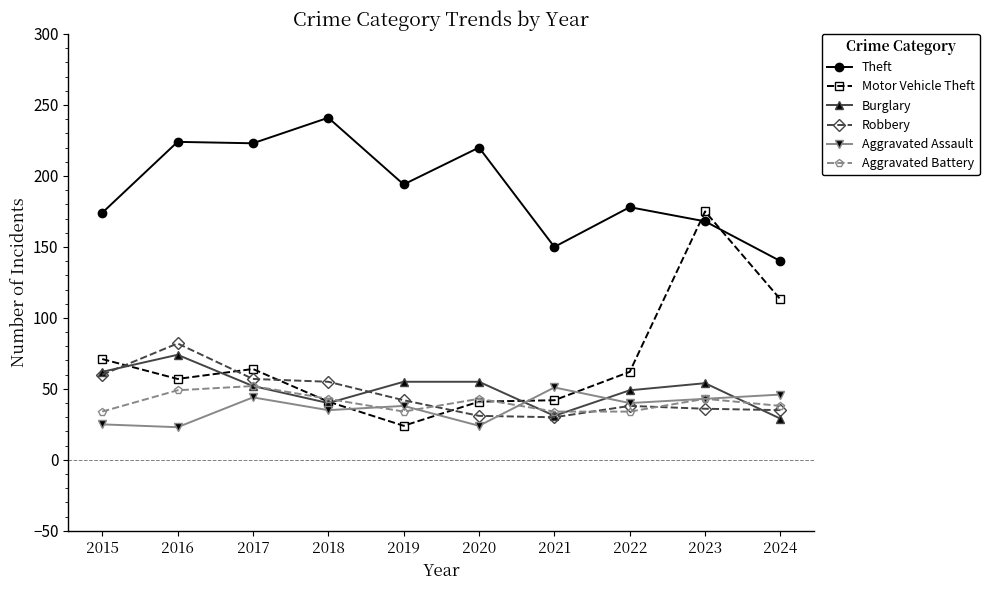

The Aggravated Assault series shows 44 at 2015. True or false?

False